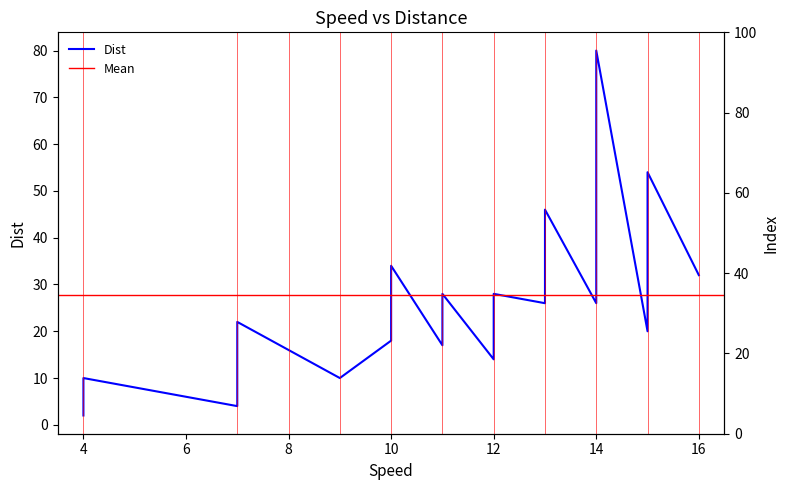

What is the difference between the maximum and minimum values?

78